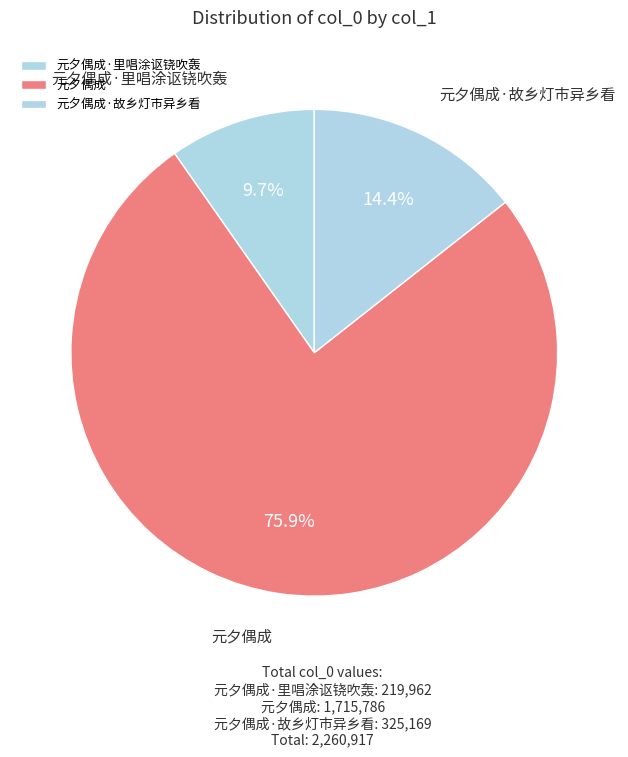

How many segments does this pie chart have?

3